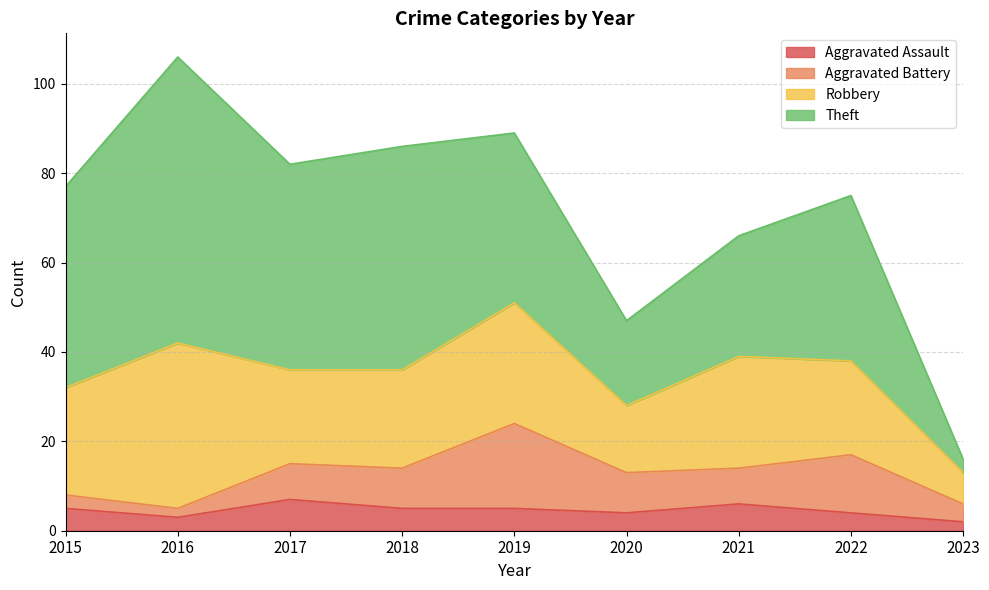

How many categories are shown in the chart?

9